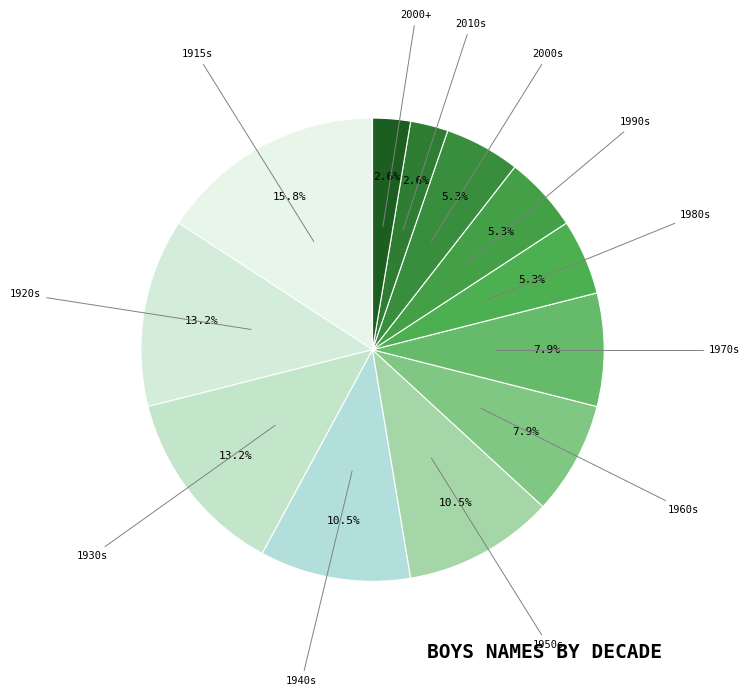

What is the largest slice in the pie chart?

1915s